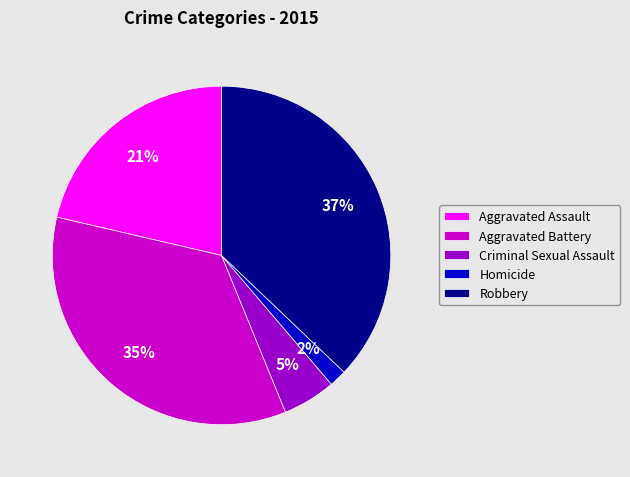

What is the largest slice in the pie chart?

Robbery